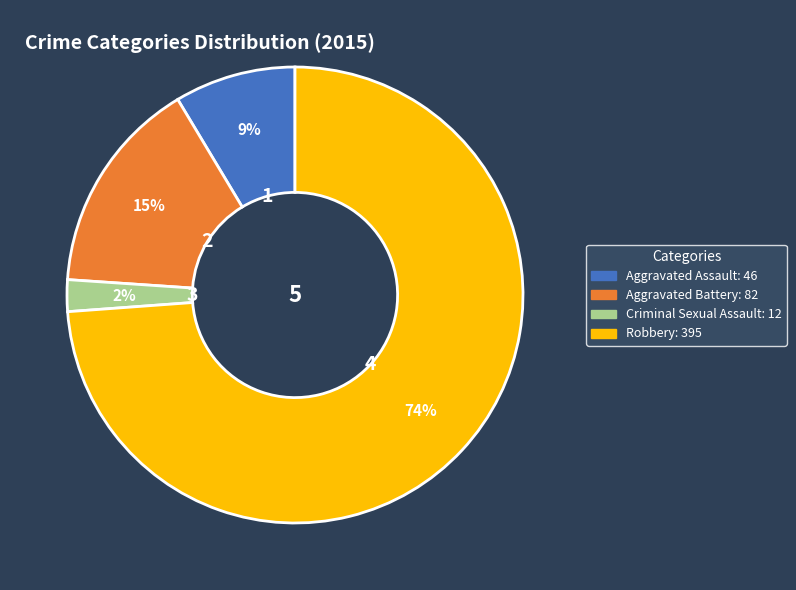

Which category has the biggest portion of the pie?

Robbery